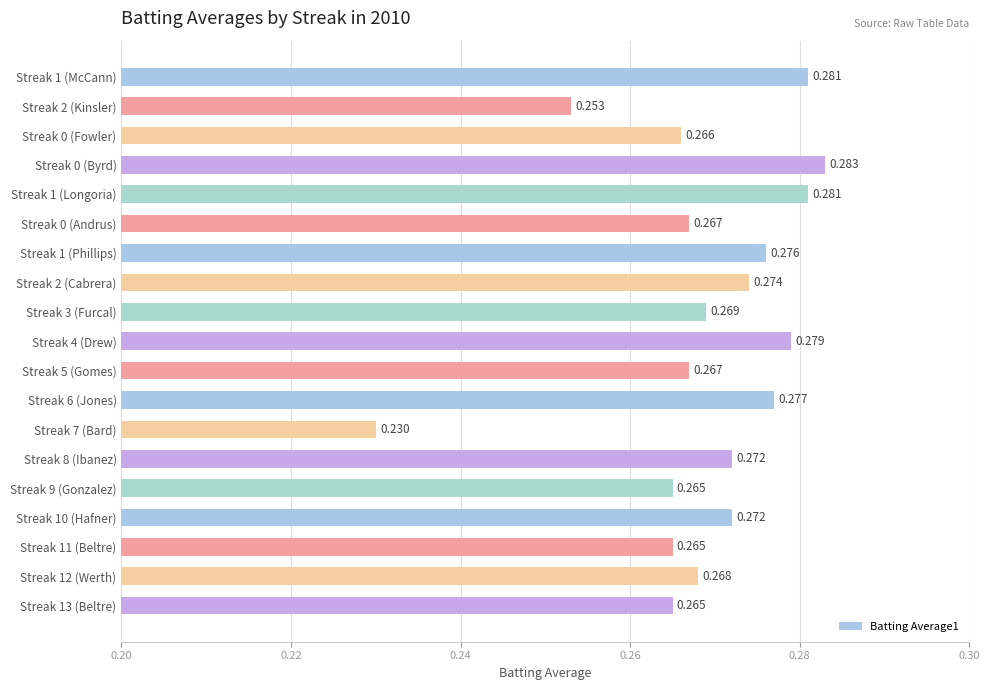

Count the values in the range 0 to 1.

19